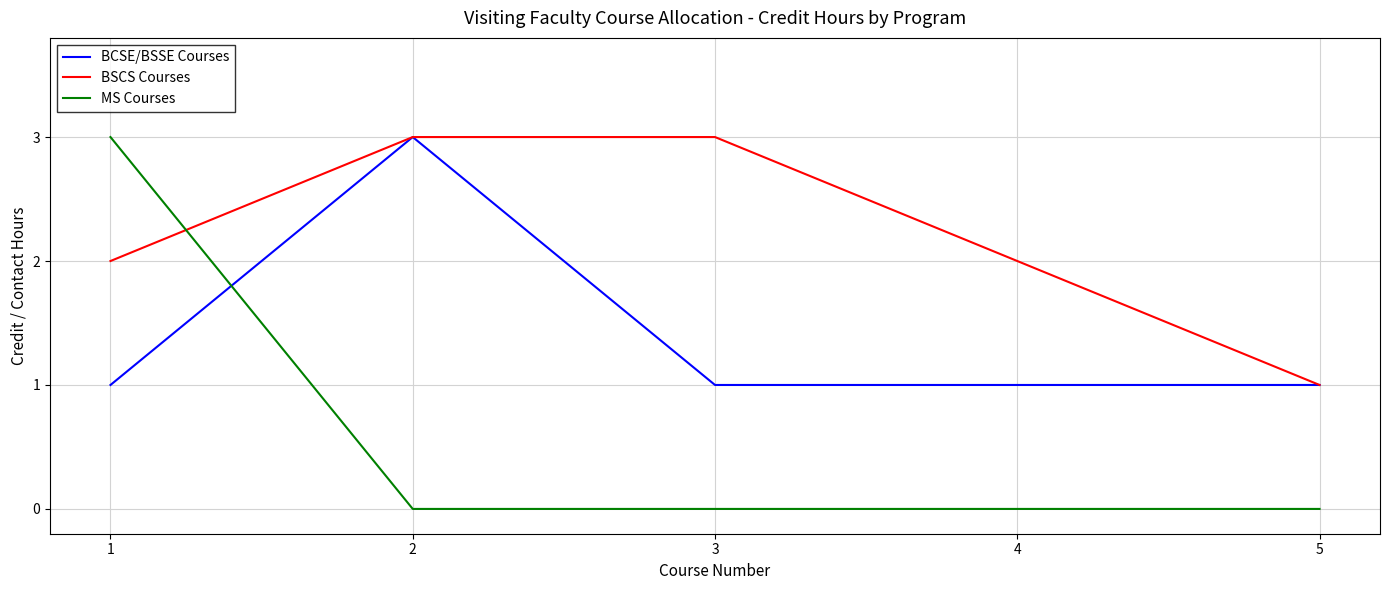

Is it true that BSCS Courses equals 2 at 1?

True